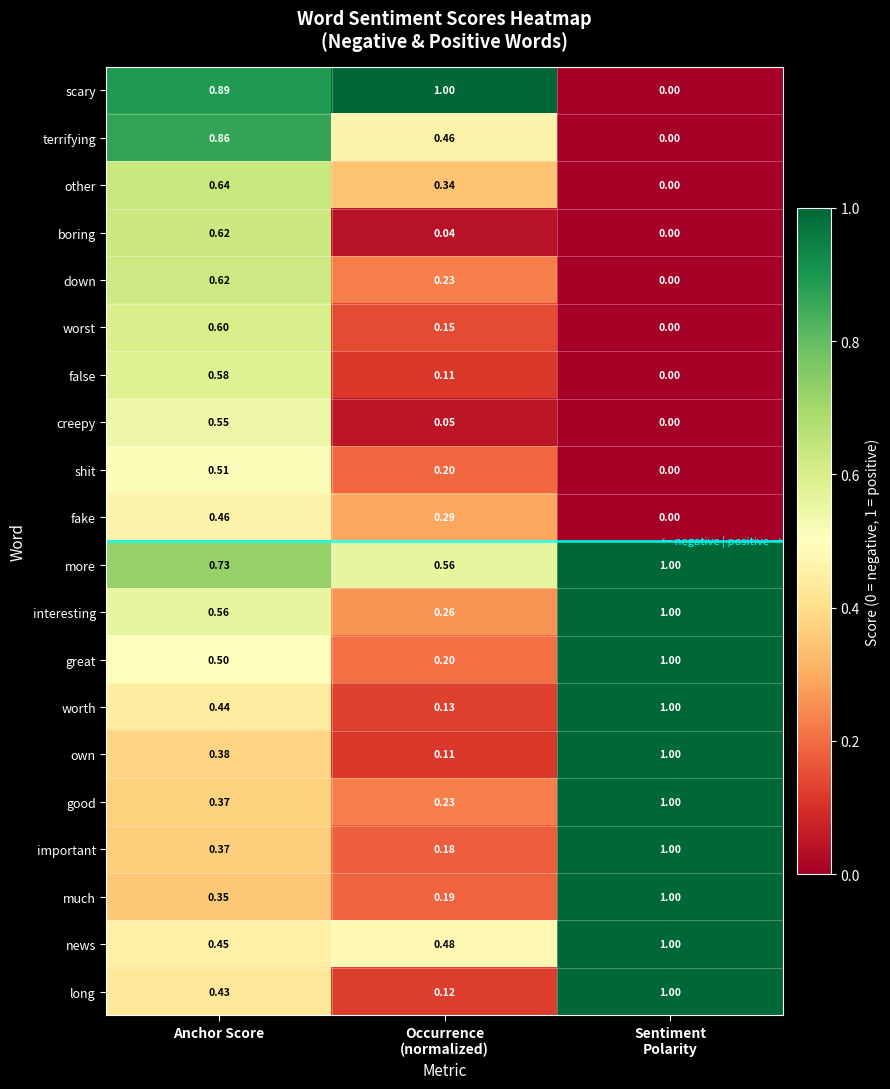

Which series has the widest spread of values?

scary